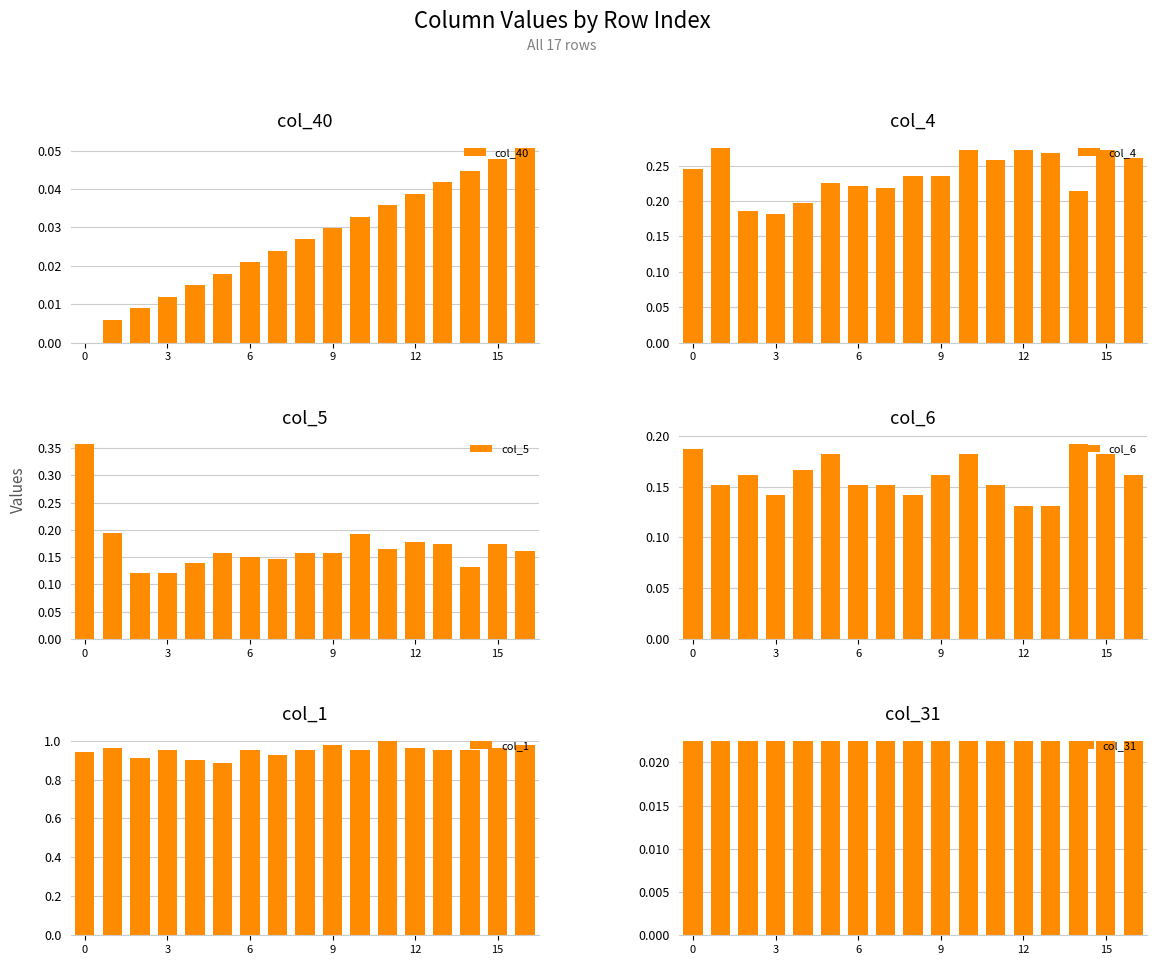

How many categories are shown in the chart?

17